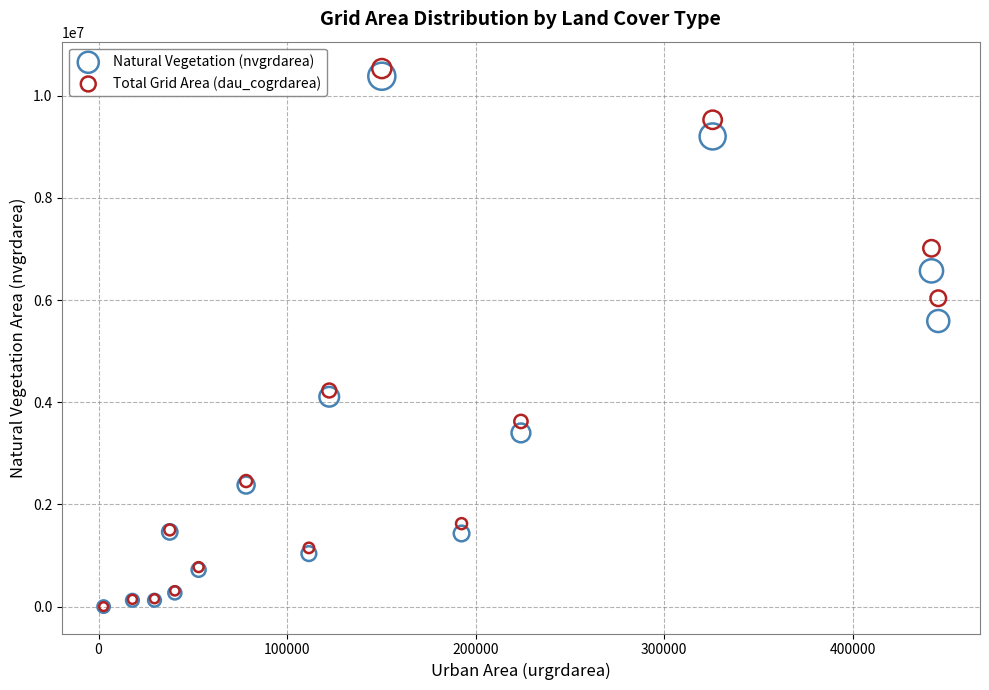

Across all series, what Y value is closest to 5265000?

5589000